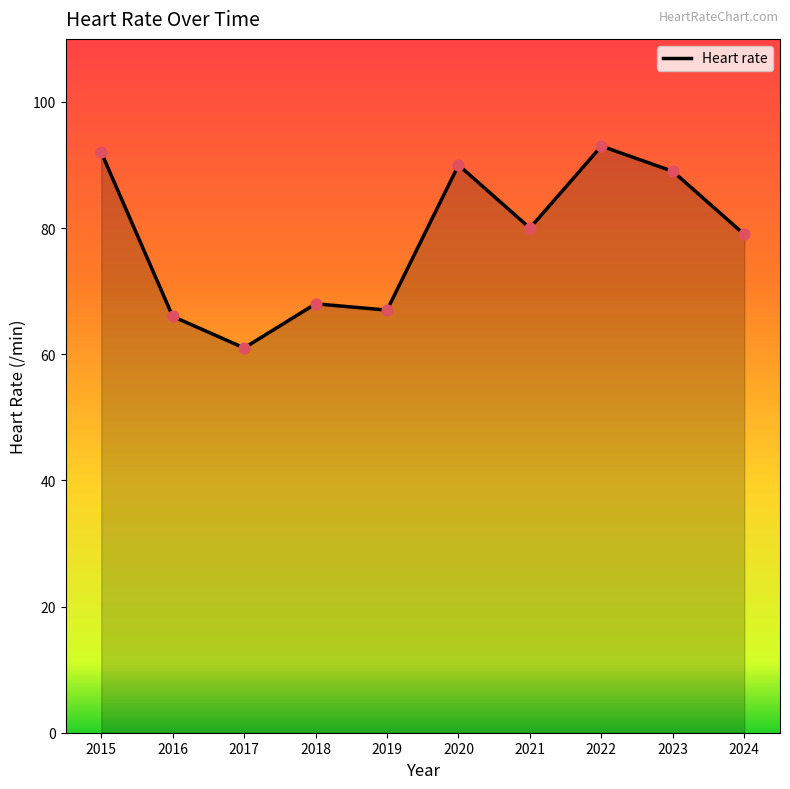

What is the change in value from 2015 to 2023?

-3